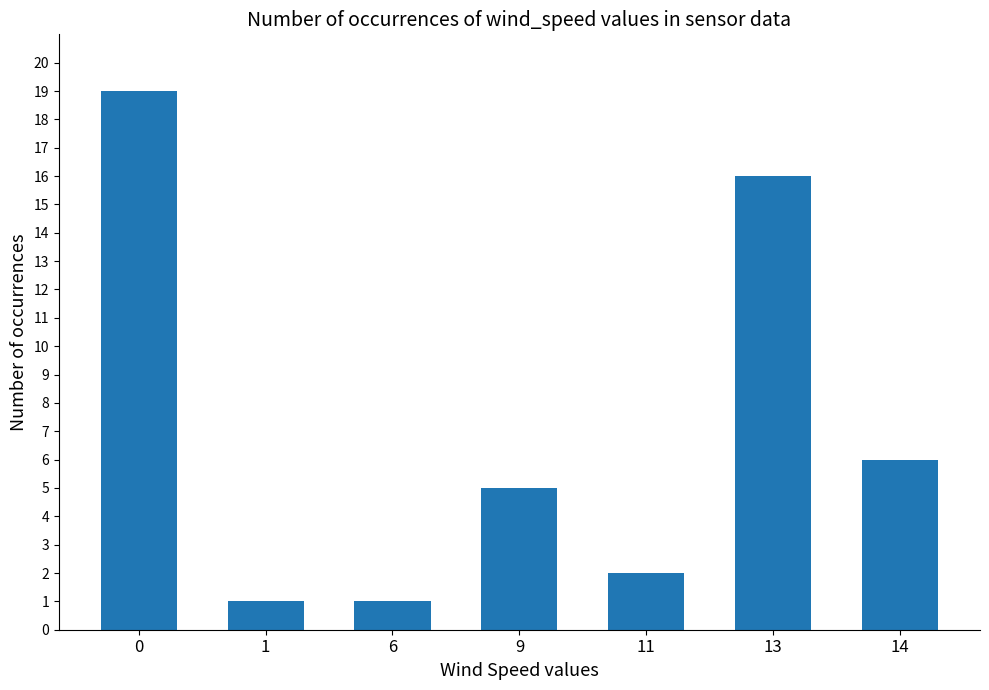

Is it true that the value at 13 is 22?

False